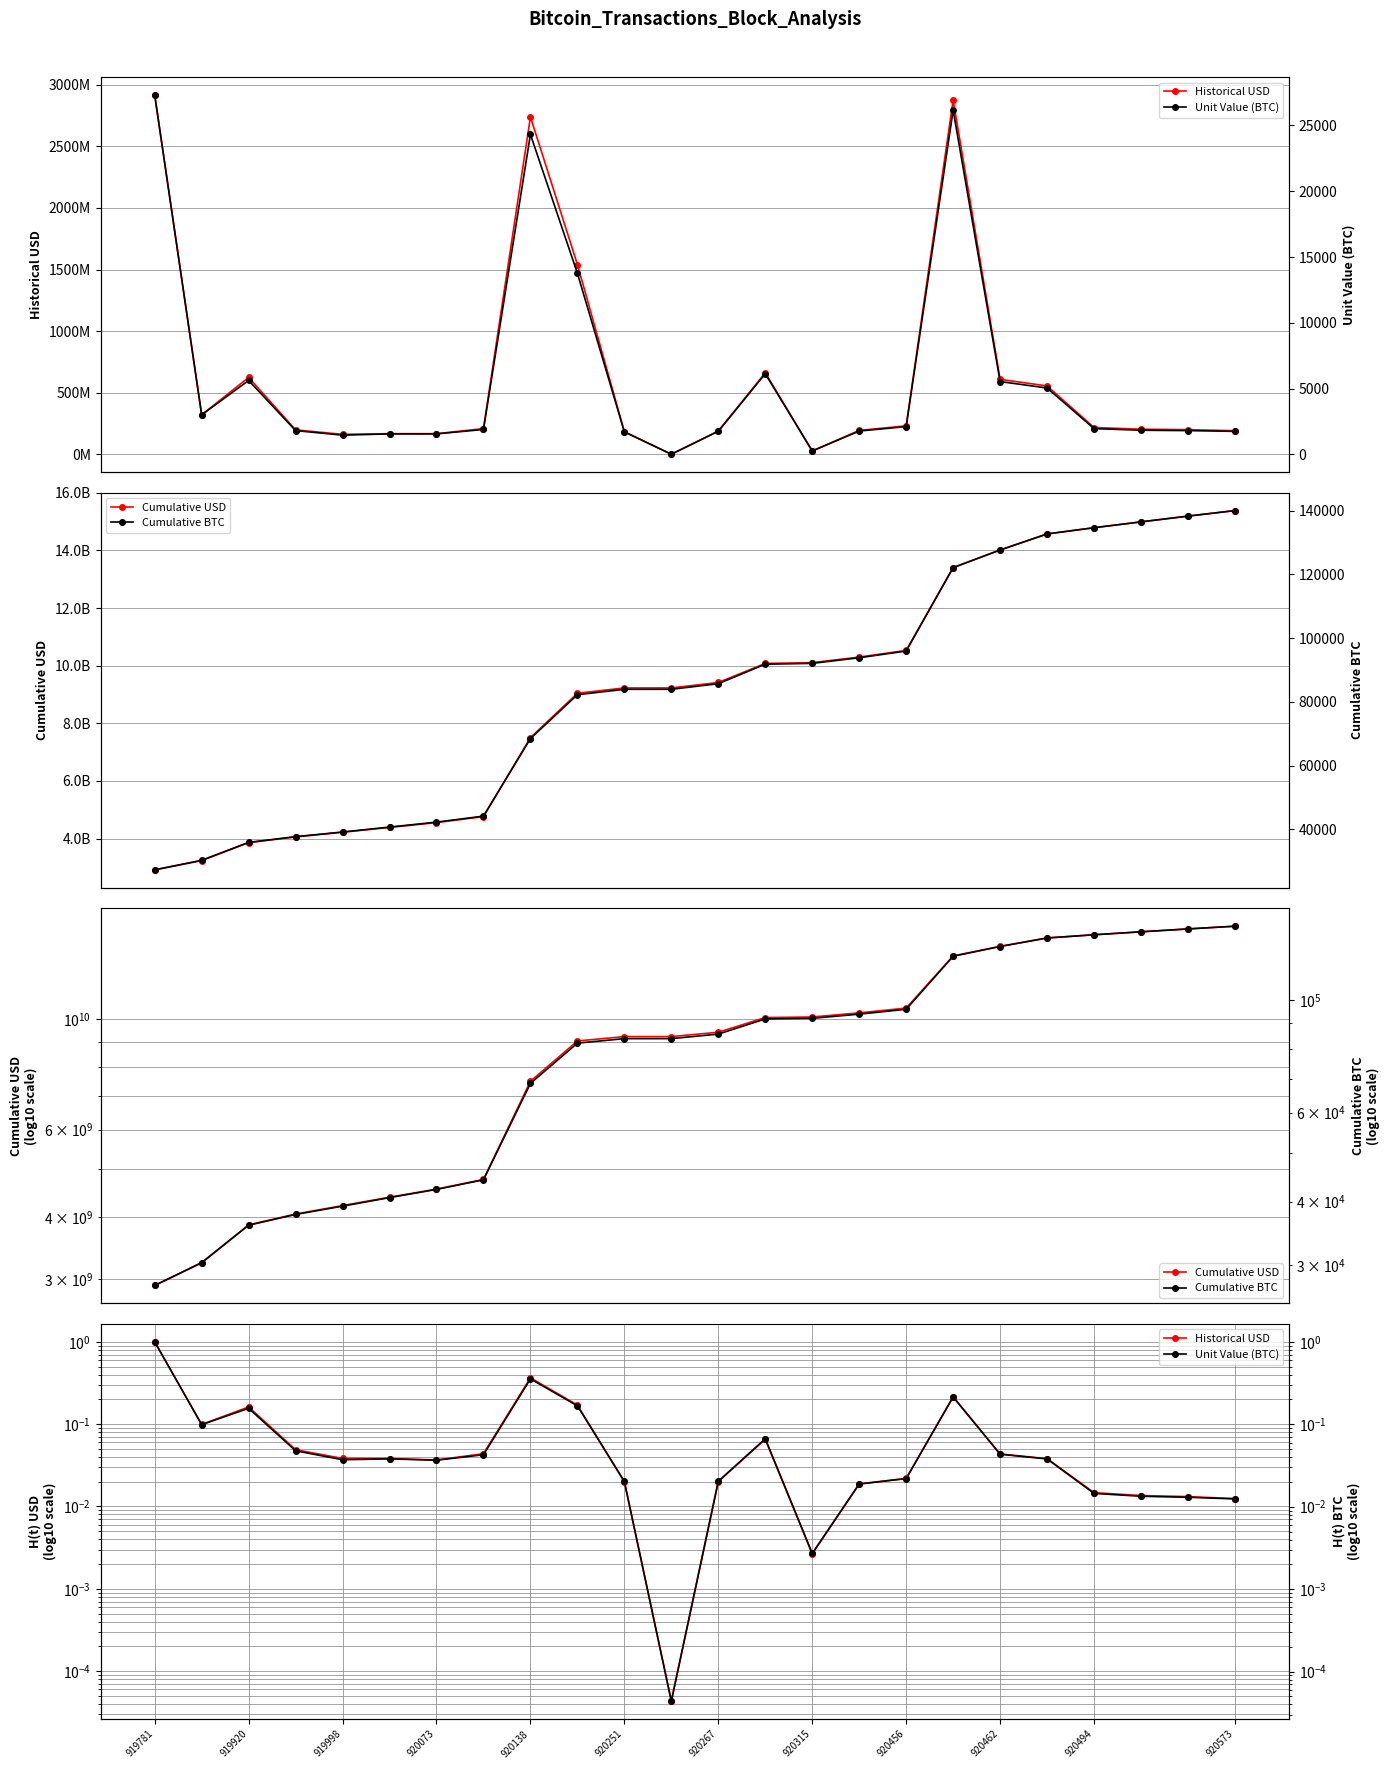

Reading left to right, extract all data points from this chart.

Historical USD: 1.0	0.1	0.2	0.0	0.0	0.0	0.0	0.0	0.4	0.2	0.0	0.0	0.0	0.1	0.0	0.0	0.0	0.2	0.0	0.0	0.0	0.0	0.0	0.0
Cumulative USD: 2917039407.8	3237626023.1	3861678525.5	4060050934.7	4221775539.2	4389201877.4	4556403465.5	4764892663.5	7503398854.3	9043927668.0	9227486840.5	9227885786.7	9416634003.8	10078247064.4	10105089942.9	10298733893.4	10529610583.3	13405046881.1	14013356434.6	14568266462.2	14785653816.8	14989188768.9	15189234025.5	15380715577.3
Unit Value (BTC): 1.0	0.1	0.2	0.0	0.0	0.0	0.0	0.0	0.4	0.2	0.0	0.0	0.0	0.1	0.0	0.0	0.0	0.2	0.0	0.0	0.0	0.0	0.0	0.0
Cumulative BTC: 27320.0	30320.1	35933.0	37733.1	39188.5	40738.5	42288.5	44174.9	68494.9	82258.9	83958.9	83962.6	85710.4	91835.0	92085.0	93853.1	95956.8	122125.8	127655.3	132695.5	134648.6	136476.7	138276.7	140019.1